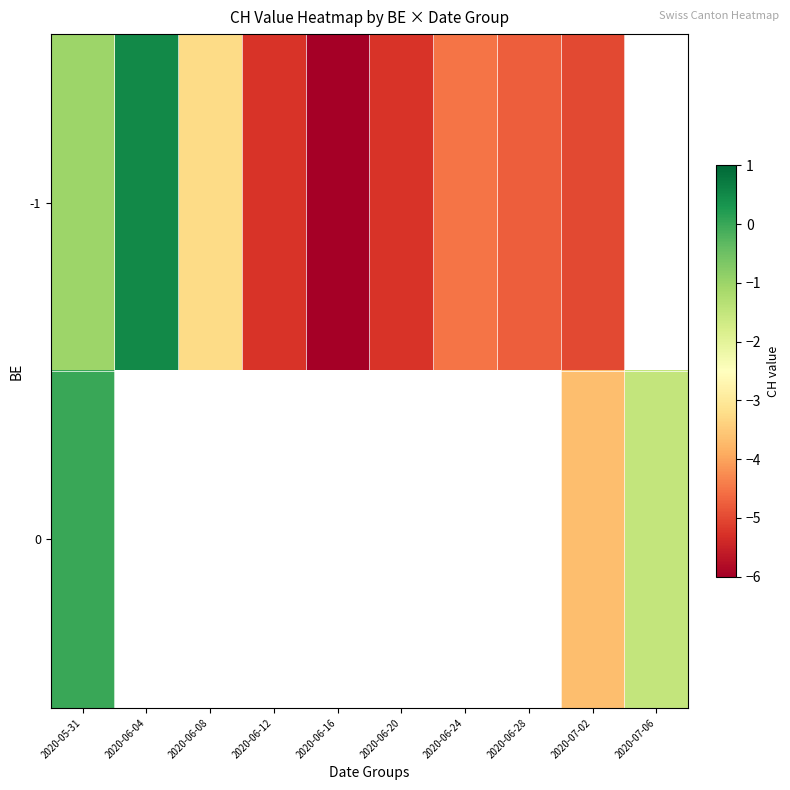

At which label does row_0 reach its minimum?

2020-06-16